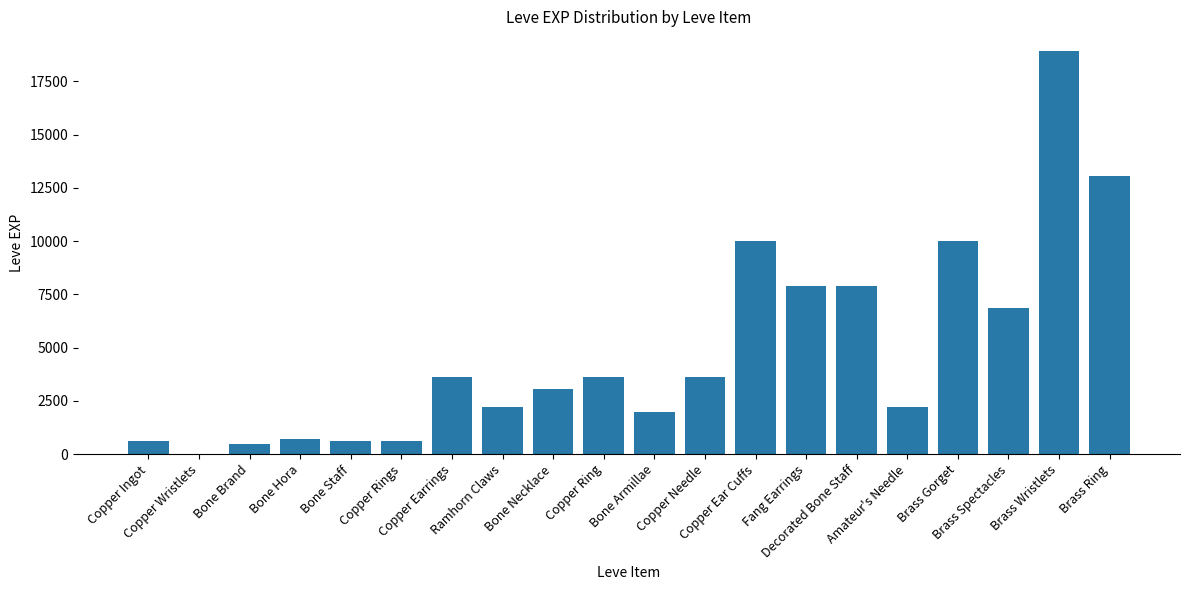

What is the sum of the values at Copper Rings and Fang Earrings?

8510